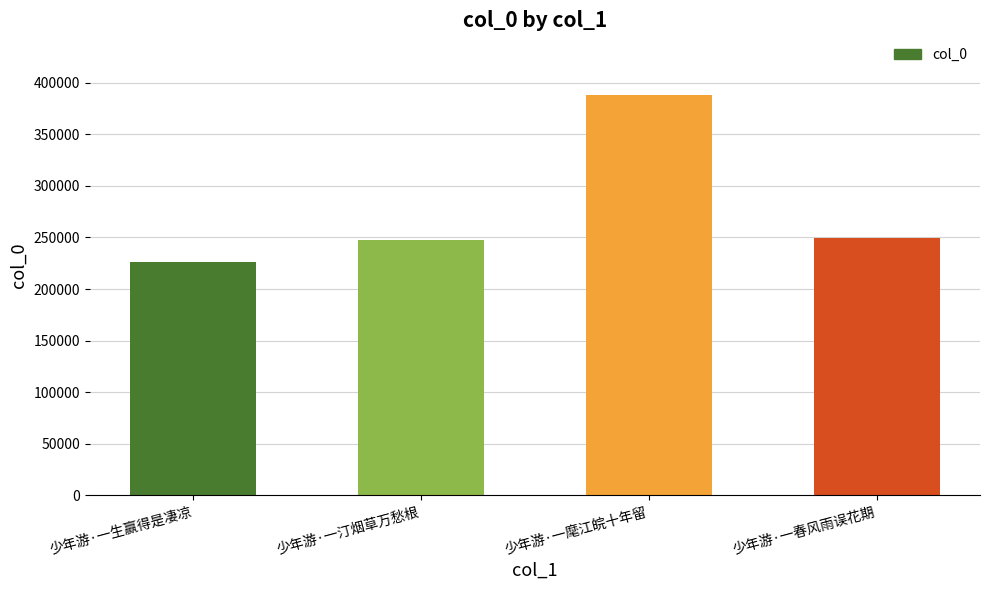

What value does the data have at 少年游·一生赢得是凄凉?

226548